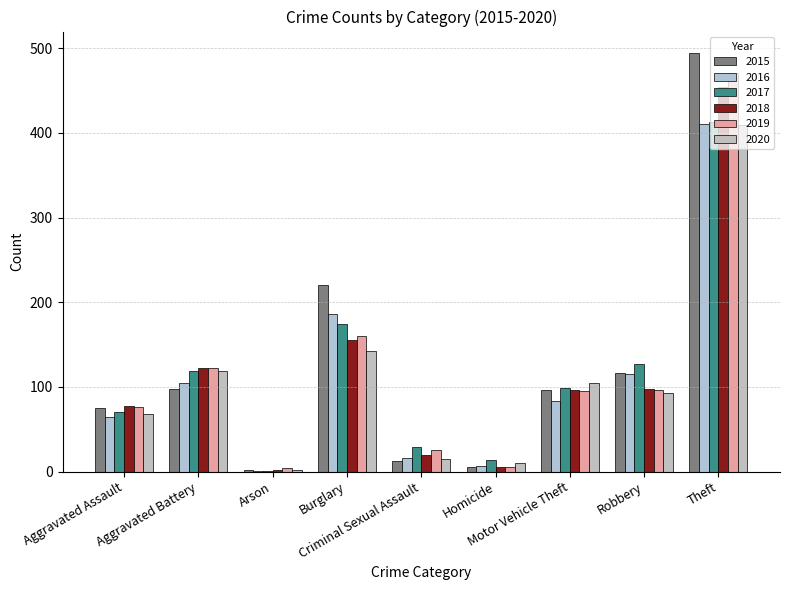

Count the number of data series in this chart.

6